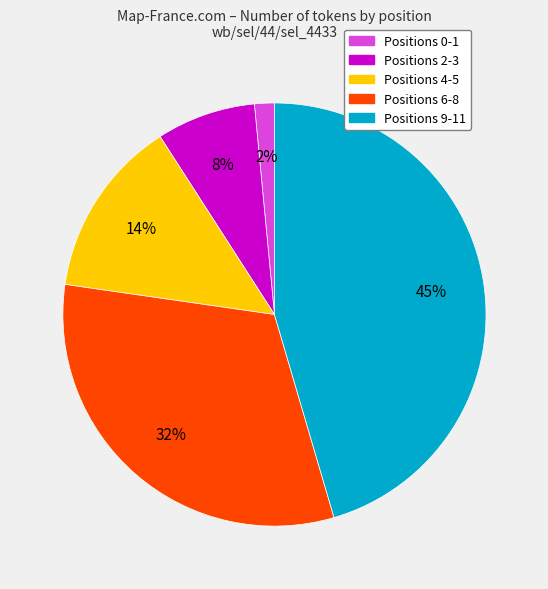

The Positions 0-1 slice represents 2% of the pie. True or false?

True